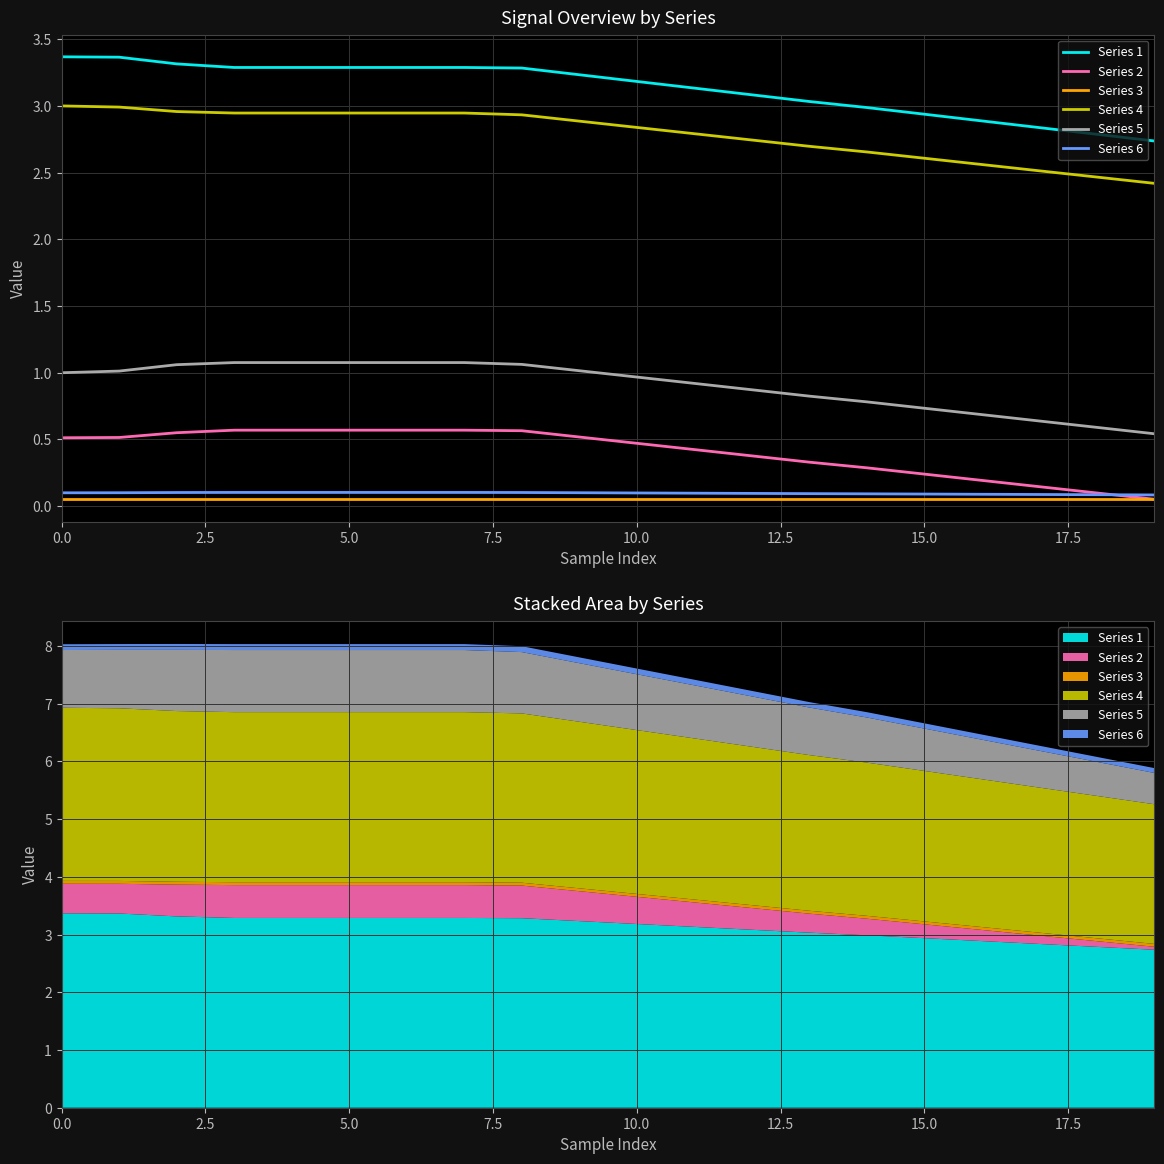

What is the difference between the maximum and minimum values in the Series 4 series?

0.6